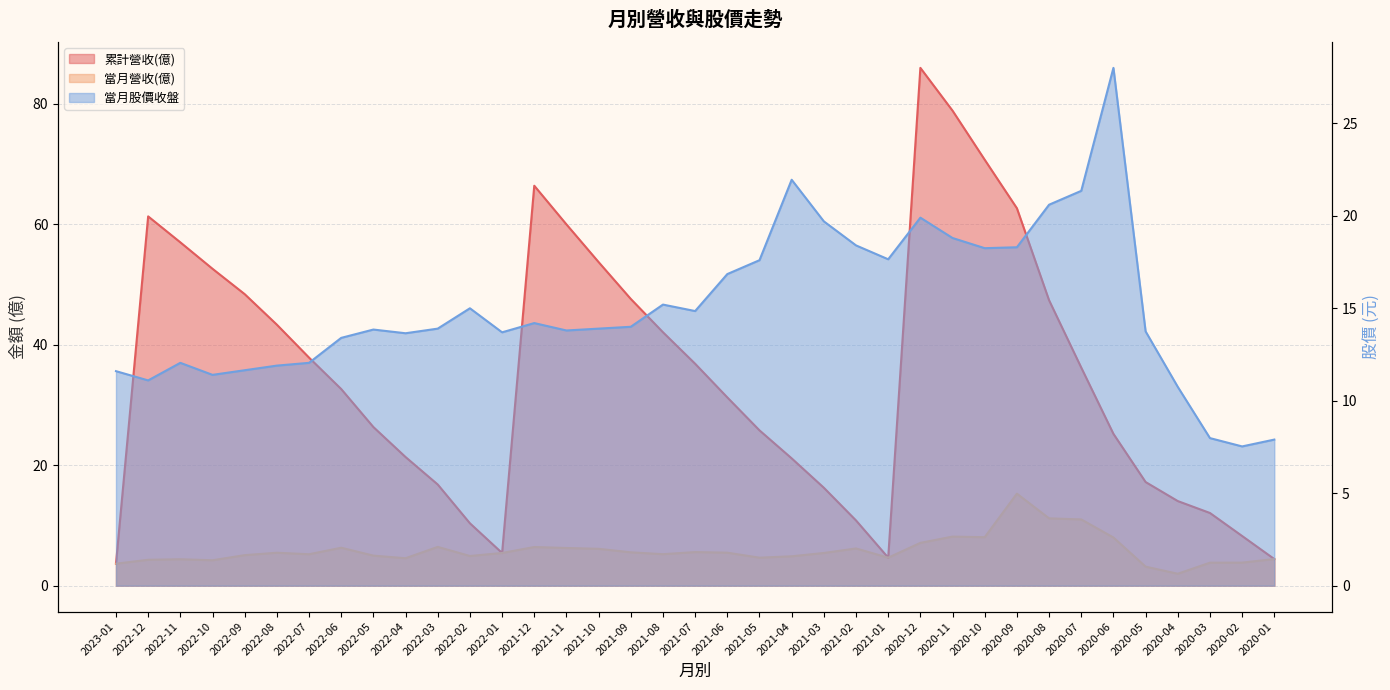

Which has a higher value, 2020-07 or 2020-08?

2020-08